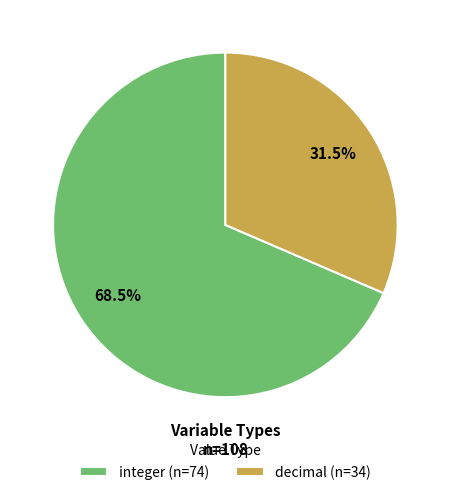

Rank the categories by value from highest to lowest.

integer (n=74), decimal (n=34)